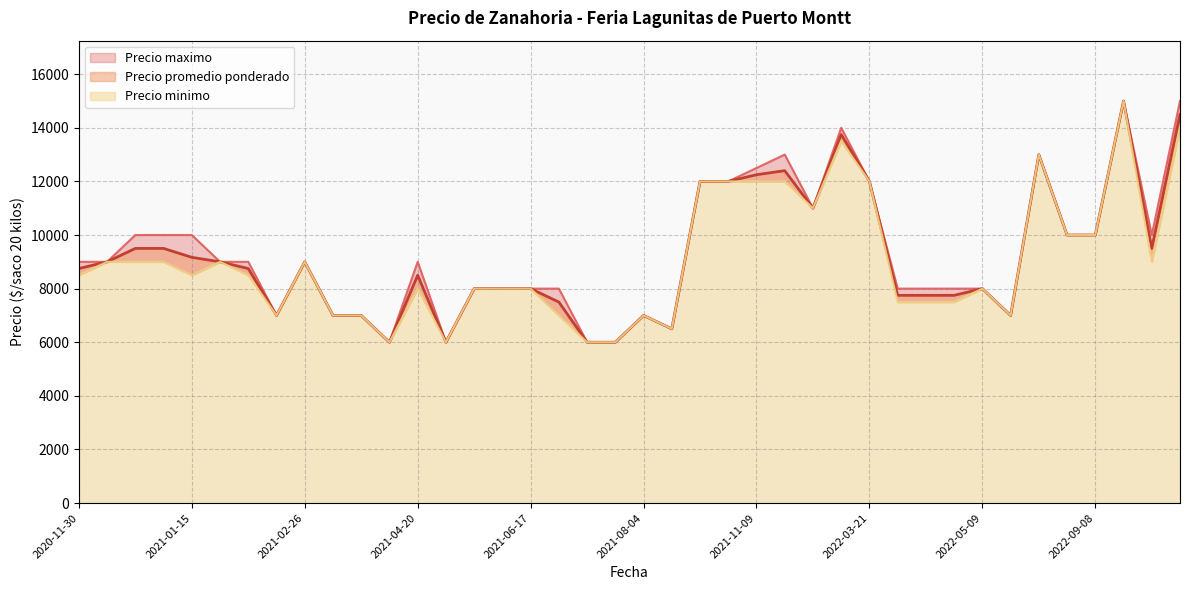

How many lines are shown in the chart?

3